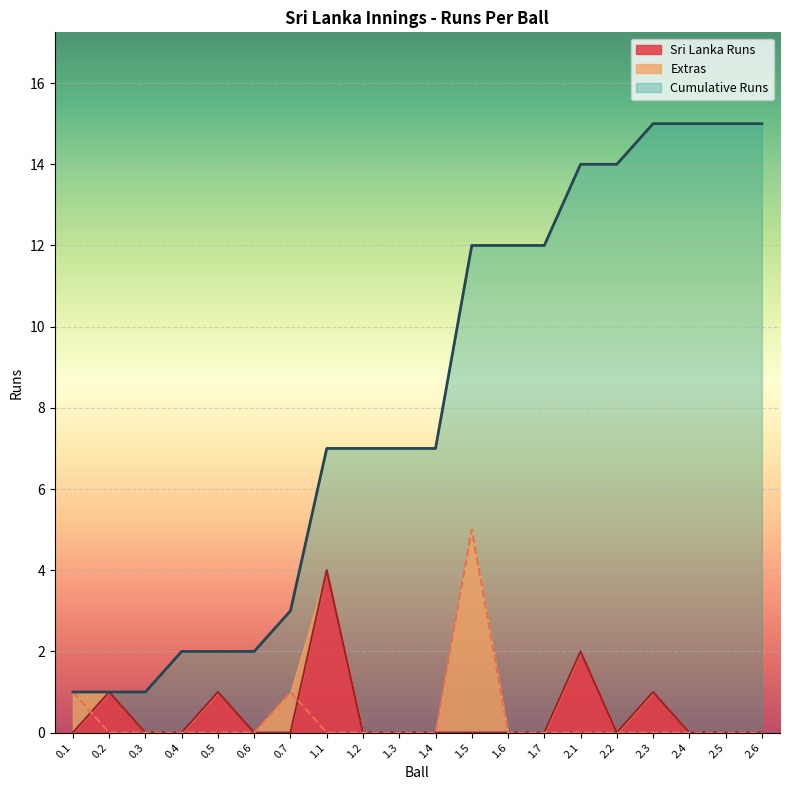

Which category has the highest value in the Cumulative Runs series?

2.3